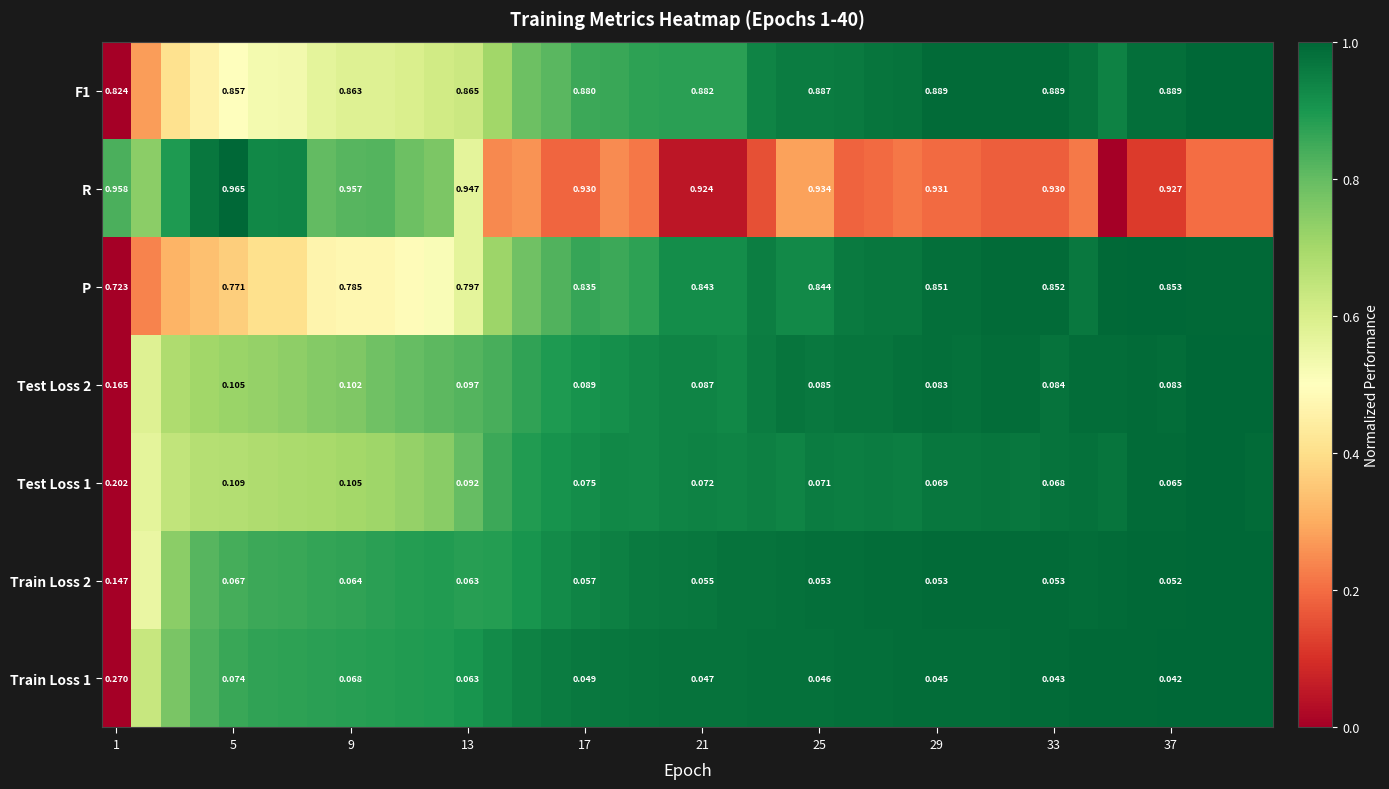

Between 17 and 21, which series saw the biggest shift?

P